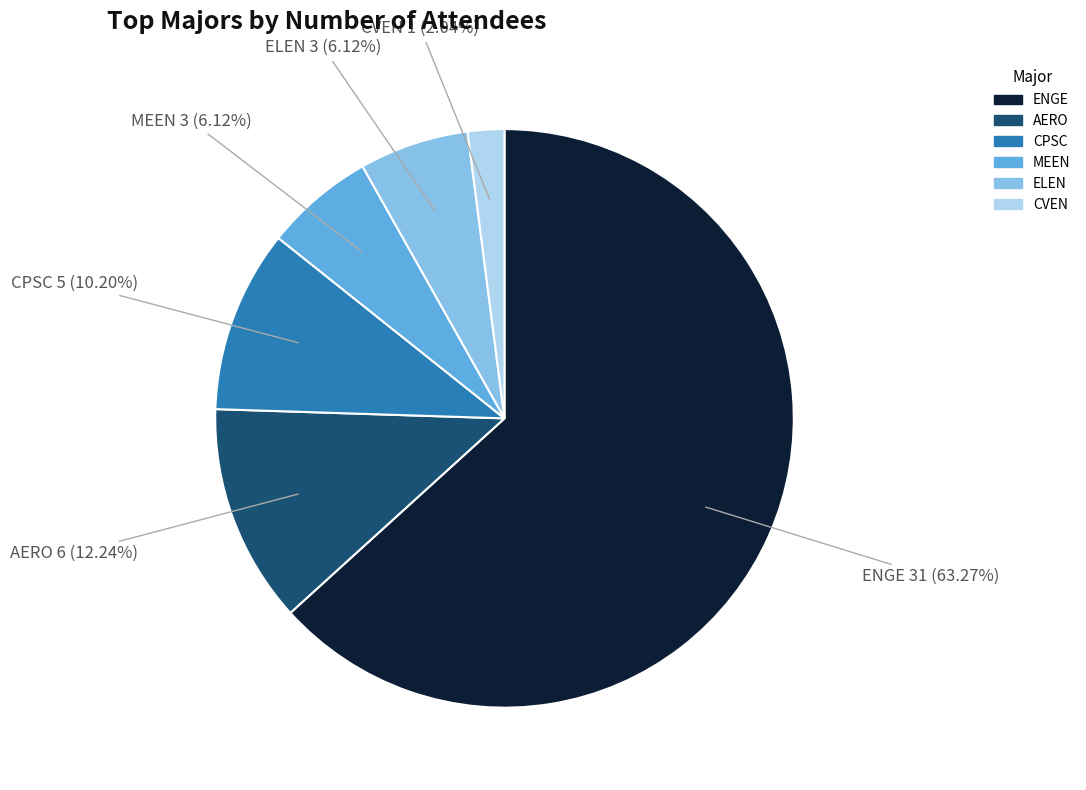

To the nearest percent, what is the difference between the largest and smallest slice percentages?

61%